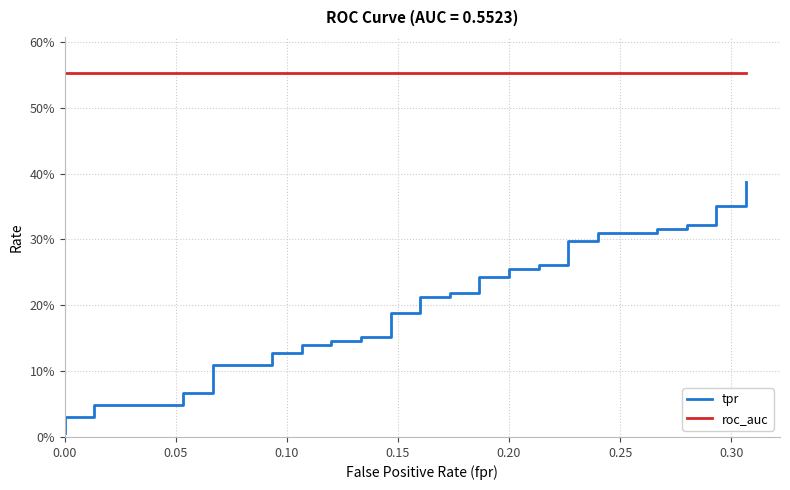

Rank the series by their maximum value, from highest to lowest.

roc_auc, tpr